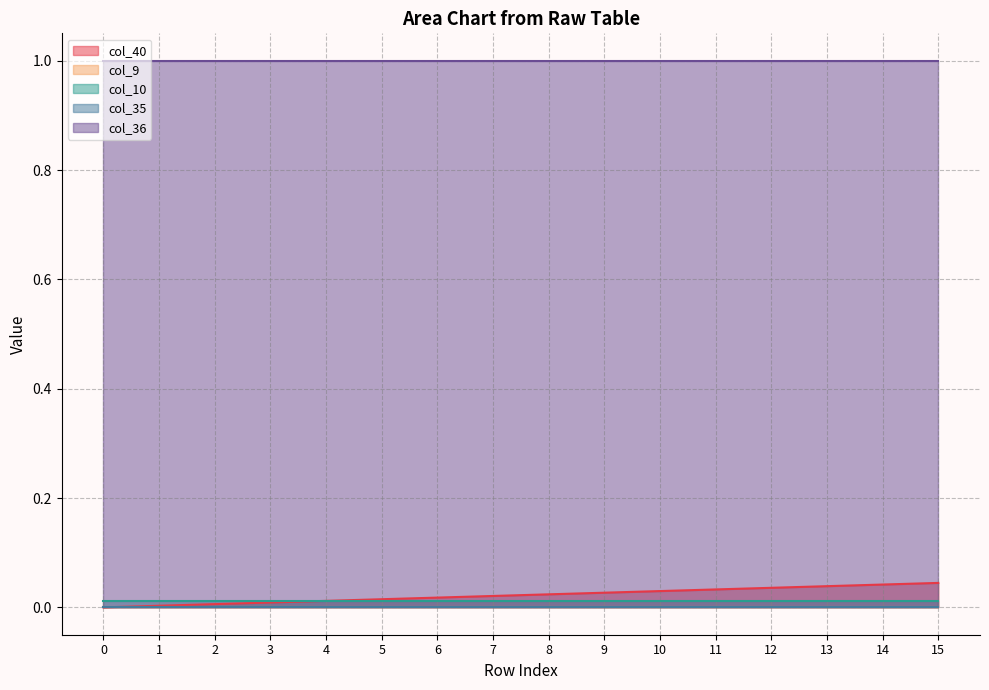

What are all the series names shown in the legend?

col_40, col_9, col_10, col_35, col_36